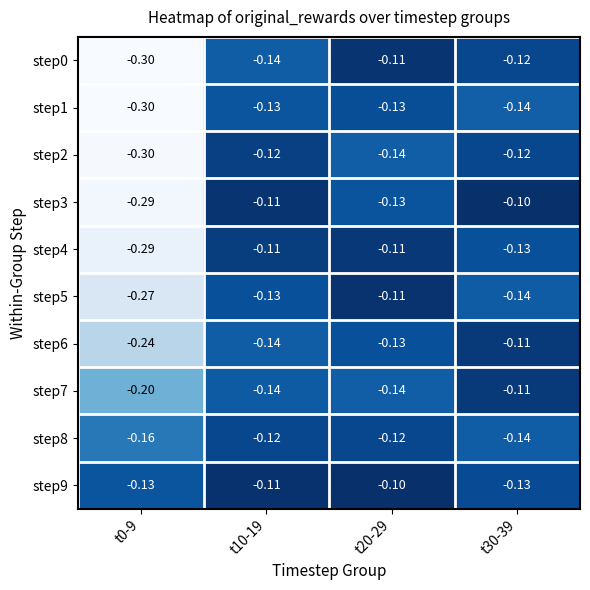

Is the value of step9 at t10-19 greater than the value of step6 at t10-19?

Yes